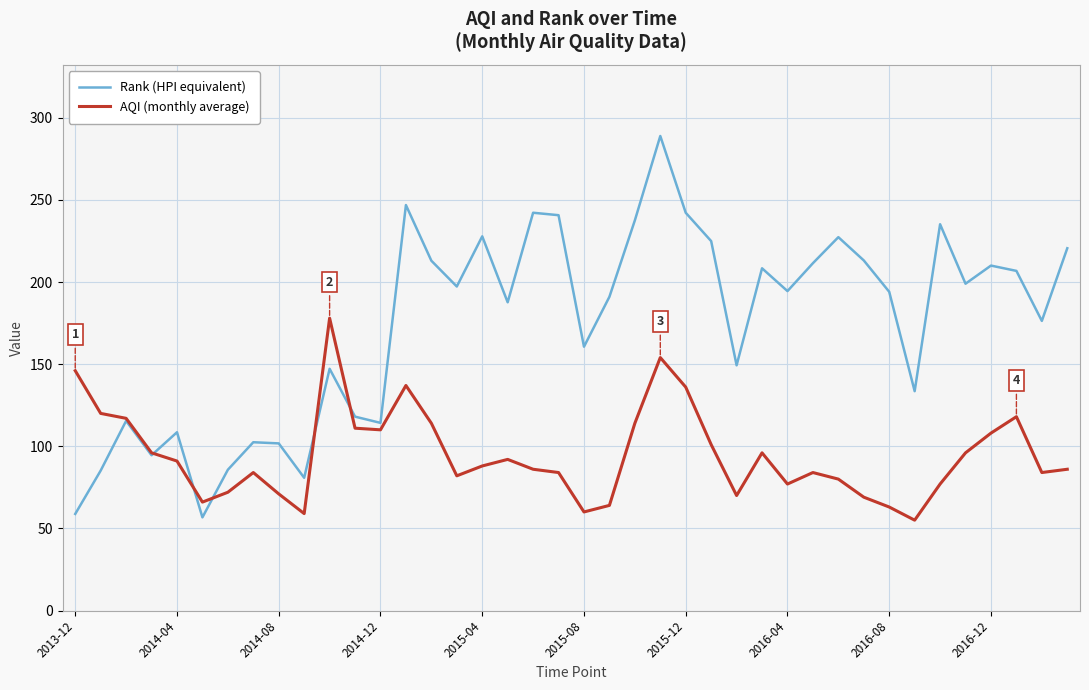

Which series has the widest spread of values?

Rank (HPI equivalent)